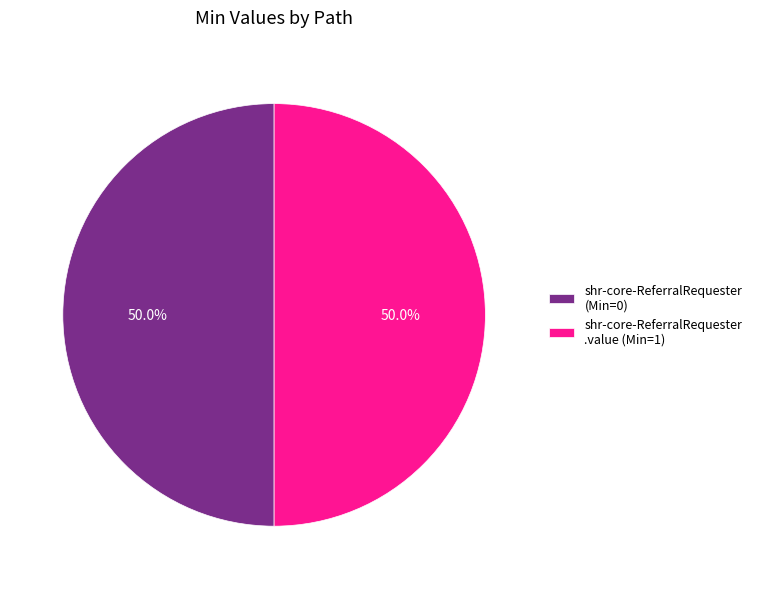

Do shr-core-ReferralRequester (Min=0) and shr-core-ReferralRequester .value (Min=1) together represent more than half of the pie?

Yes